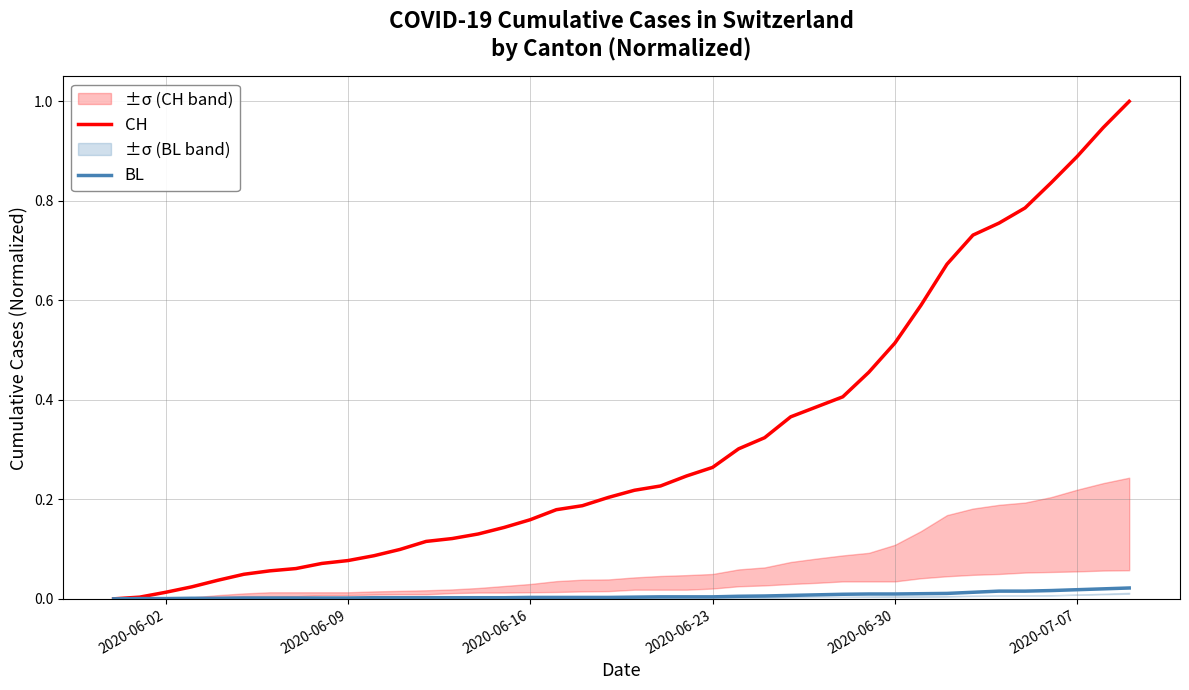

True or false: BL and CH cross at least once.

False